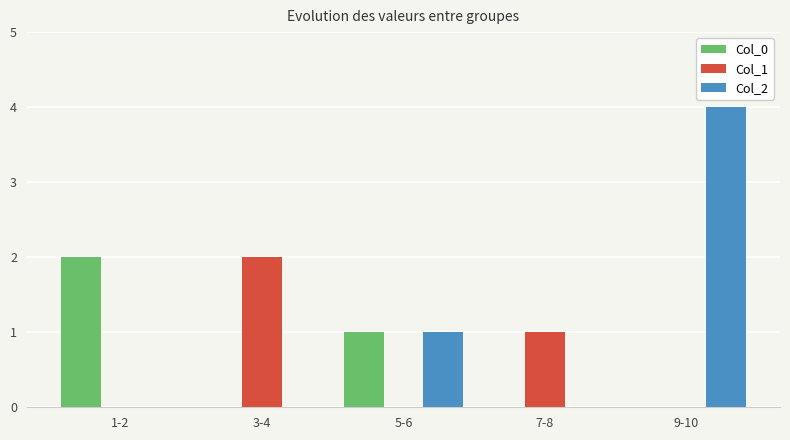

How many distinct data groups are displayed?

3